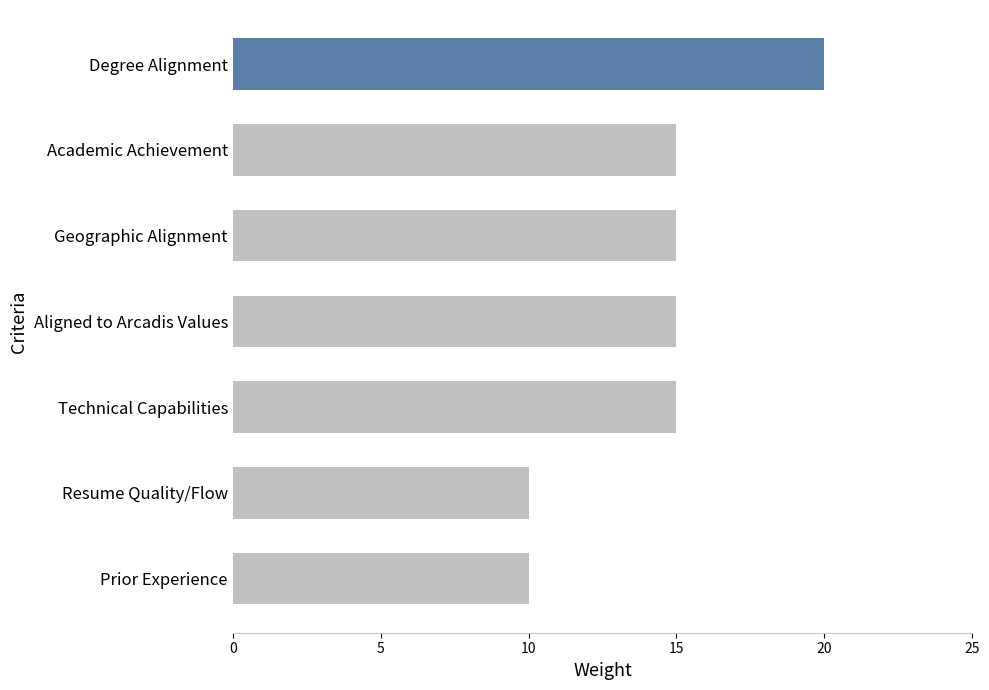

Are the bars horizontal?

Yes